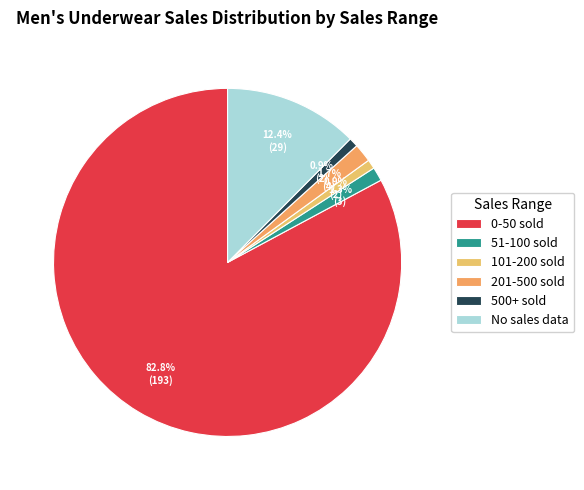

How many slices are in this pie chart?

6